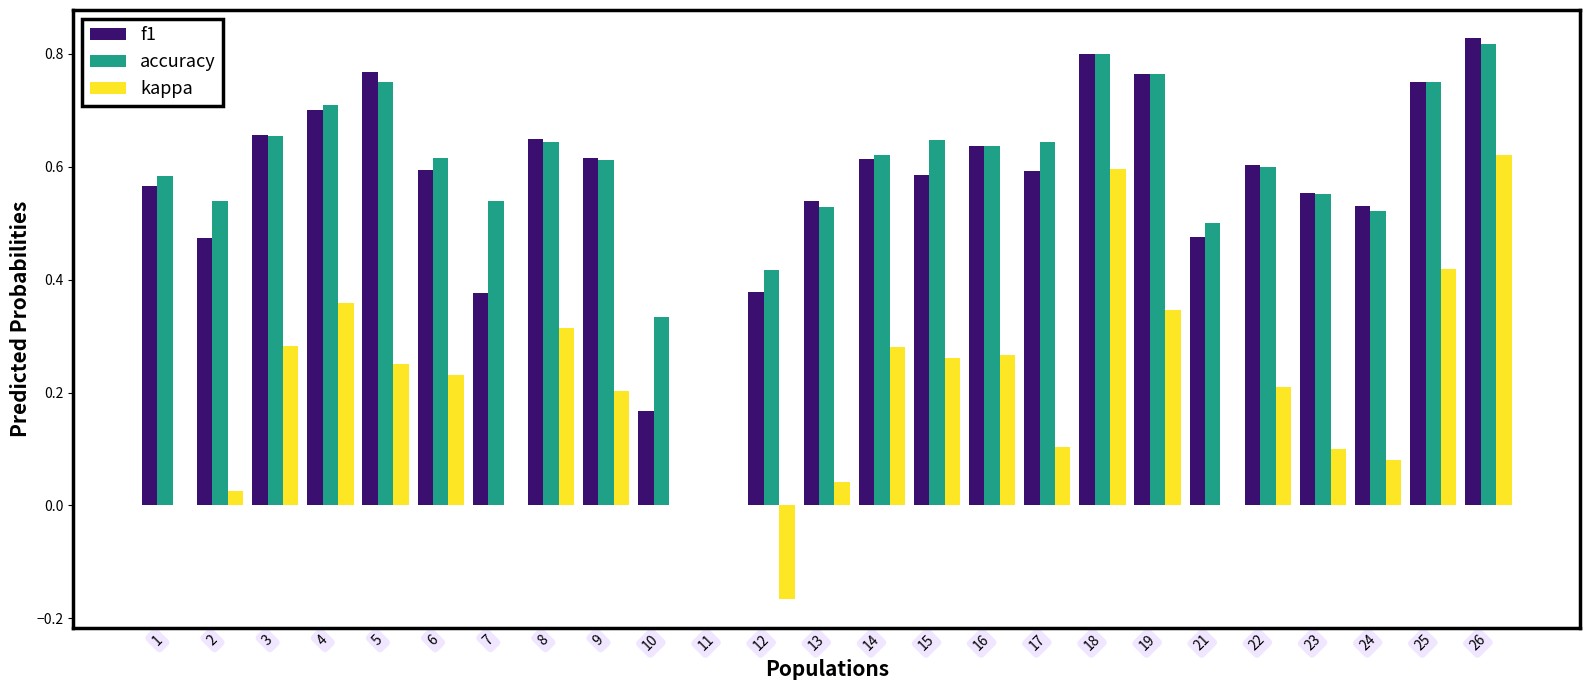

What is the total value across all series at 26?

2.3